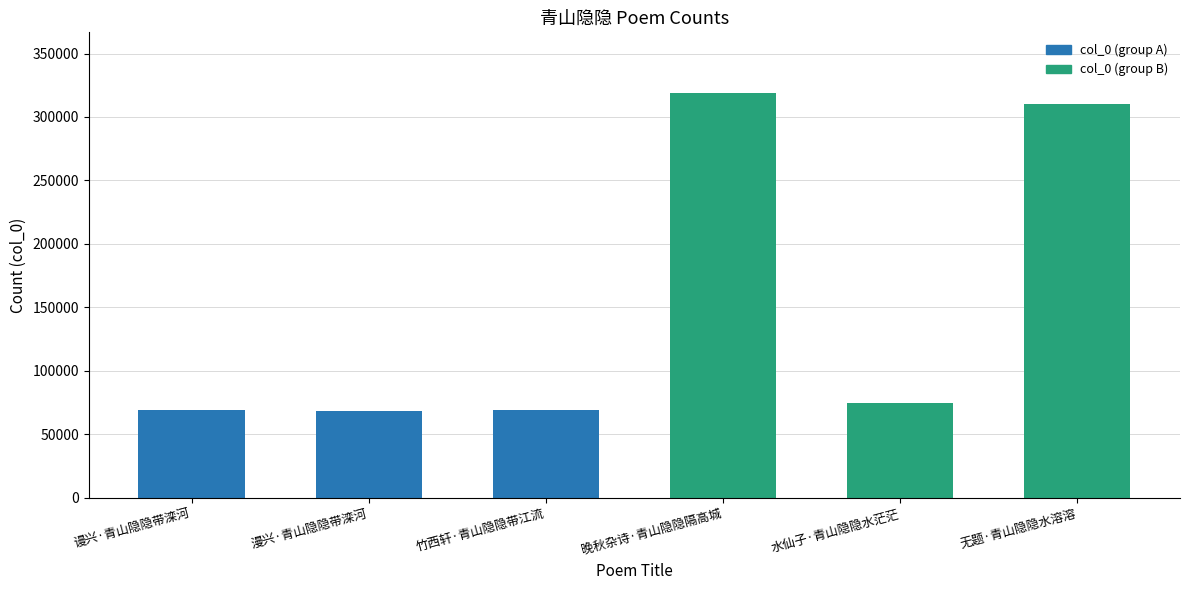

Reading right to left, transcribe all the data shown in this chart.

310115	74800	318850	68969	68497	69178